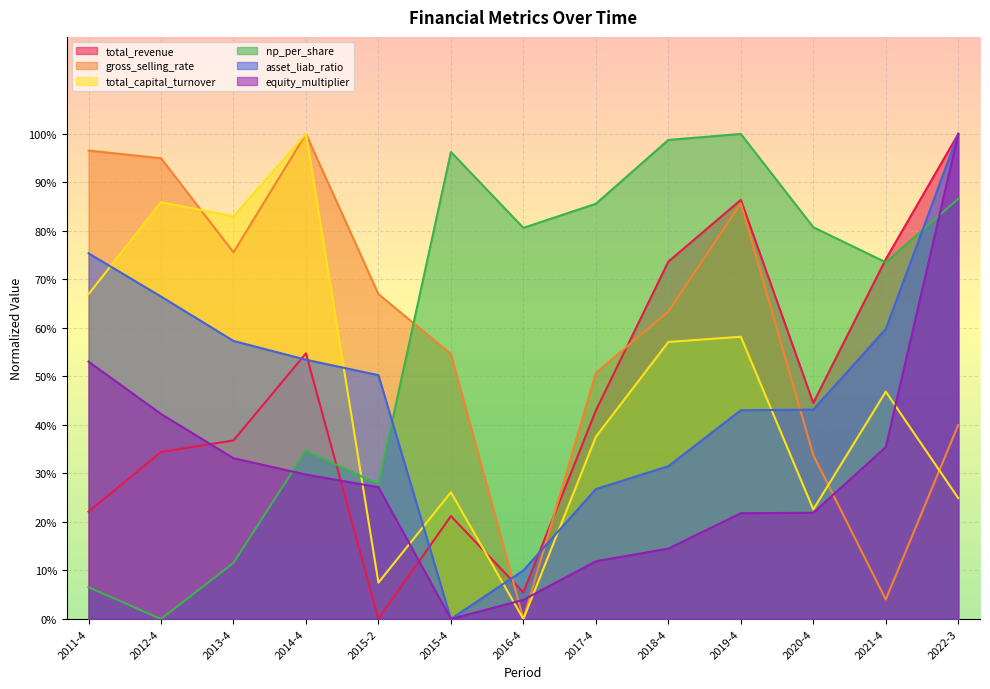

List the labels in order of np_per_share value, smallest first.

2012-4, 2011-4, 2013-4, 2015-2, 2014-4, 2021-4, 2016-4, 2020-4, 2017-4, 2022-3, 2015-4, 2018-4, 2019-4